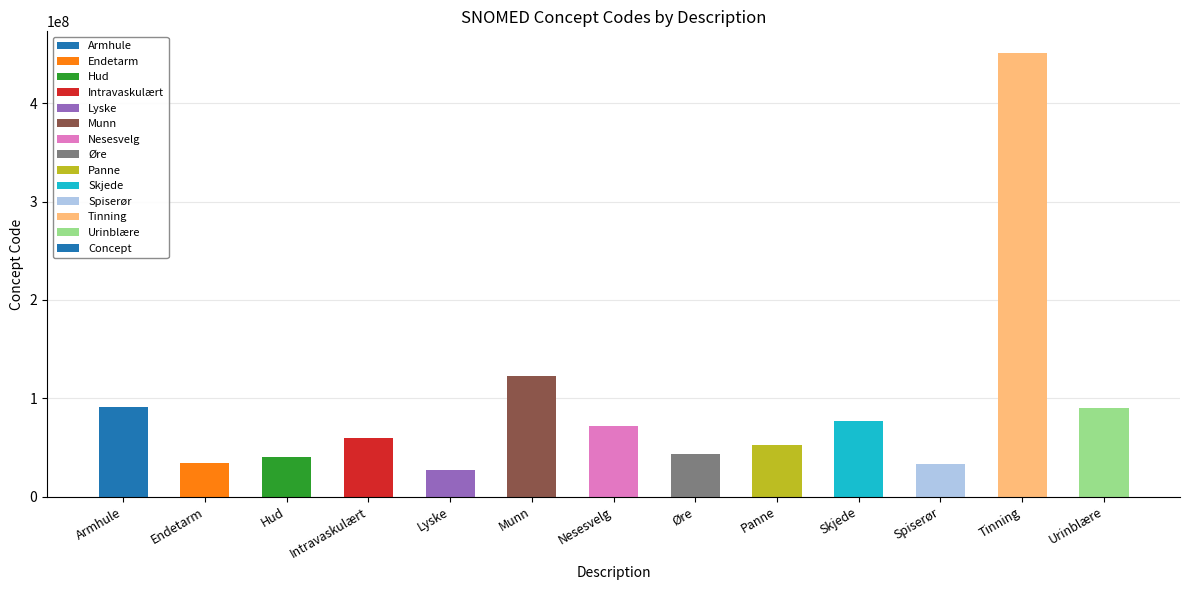

What is the smallest value displayed?

26893007